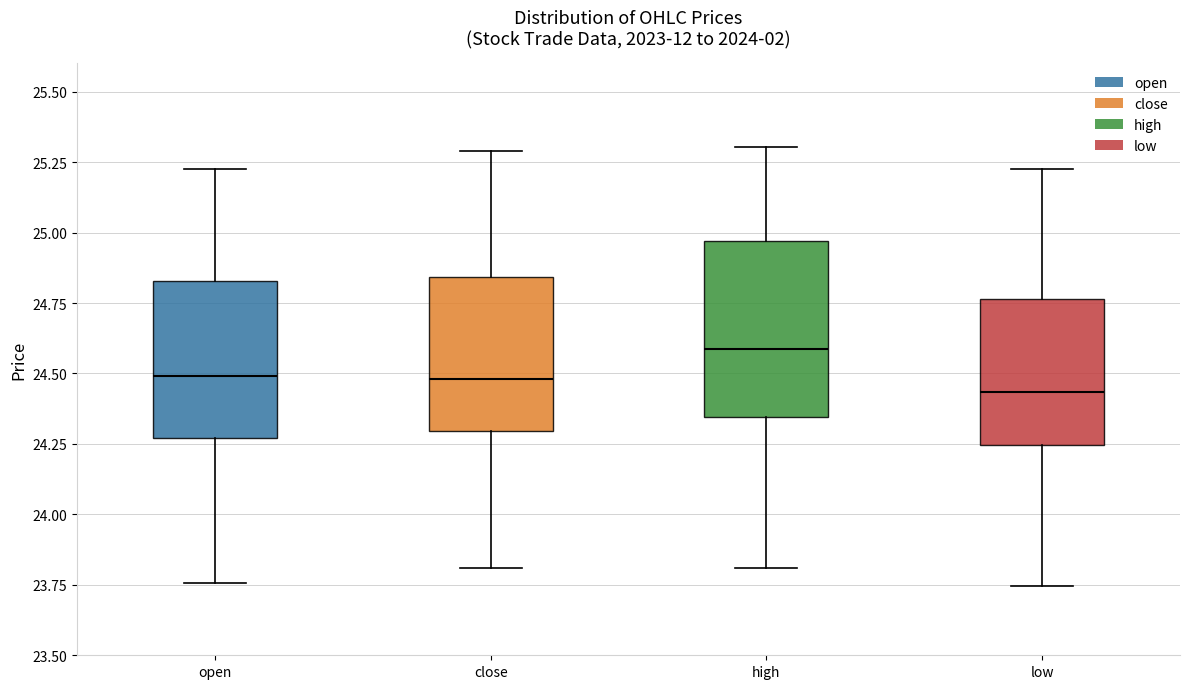

Which box's median line is the highest?

high